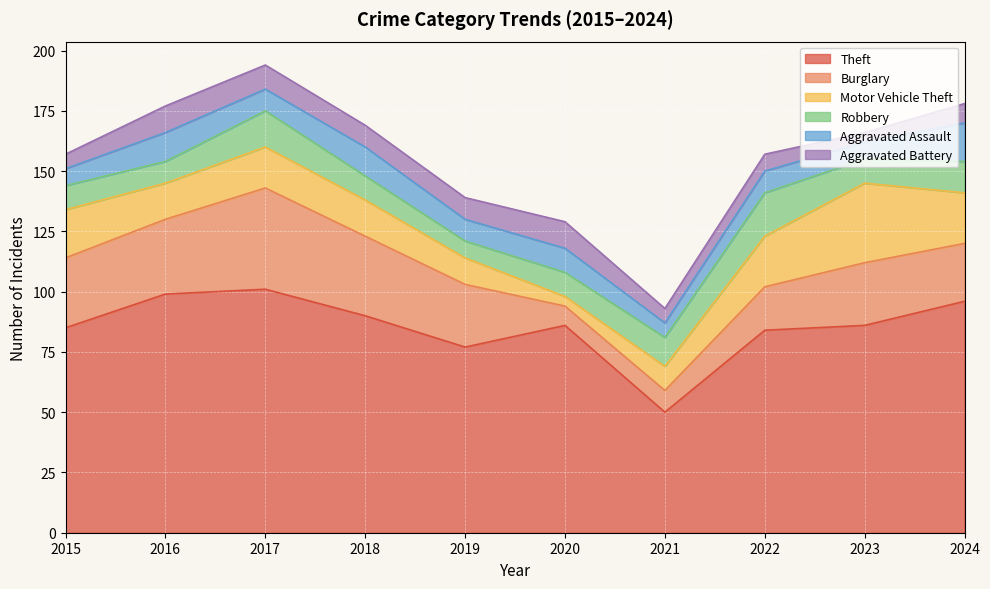

Reading left to right, transcribe all the data shown in this chart.

Theft: 2015=85	2016=99	2017=101	2018=90	2019=77	2020=86	2021=50	2022=84	2023=86	2024=96
Burglary: 2015=29	2016=31	2017=42	2018=33	2019=26	2020=8	2021=9	2022=18	2023=26	2024=24
Motor Vehicle Theft: 2015=20	2016=15	2017=17	2018=15	2019=11	2020=4	2021=10	2022=21	2023=33	2024=21
Robbery: 2015=10	2016=9	2017=15	2018=10	2019=7	2020=10	2021=12	2022=18	2023=10	2024=13
Aggravated Assault: 2015=7	2016=12	2017=9	2018=12	2019=9	2020=10	2021=6	2022=9	2023=7	2024=16
Aggravated Battery: 2015=6	2016=11	2017=10	2018=9	2019=9	2020=11	2021=6	2022=7	2023=4	2024=8